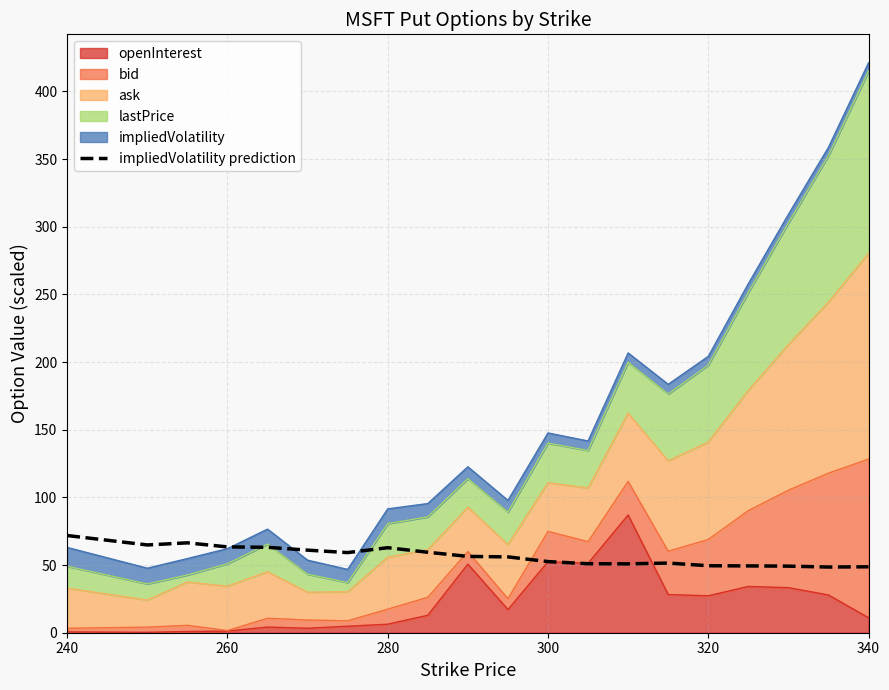

Reading right to left, extract all data points from this chart.

48.7	48.5	49.2	49.4	49.5	51.5	50.9	51.0	52.6	56.0	56.4	59.5	62.8	59.2	61.0	63.1	63.4	66.4	64.9	71.8